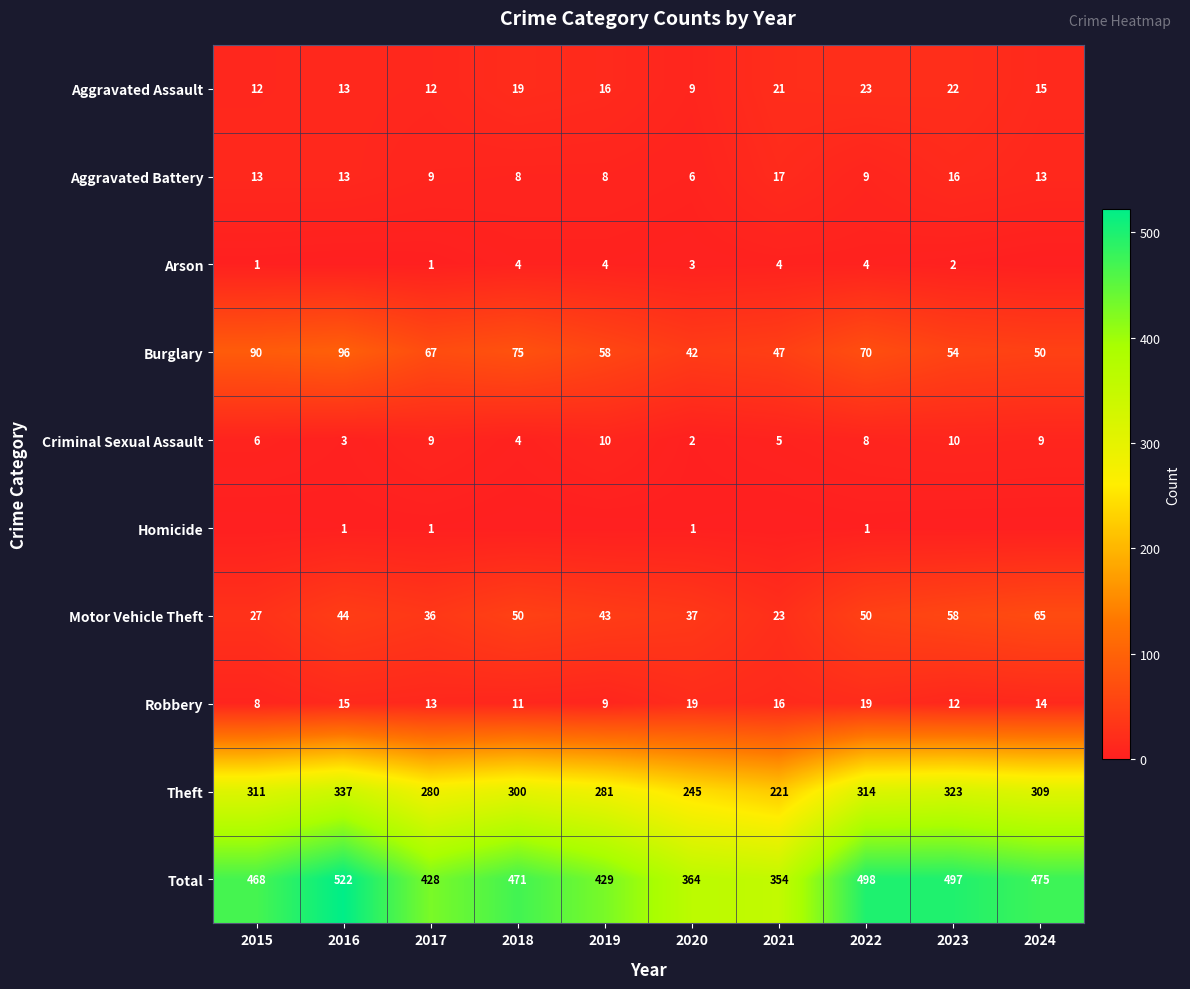

What is the difference between the second highest and minimum values in the Robbery series?

11